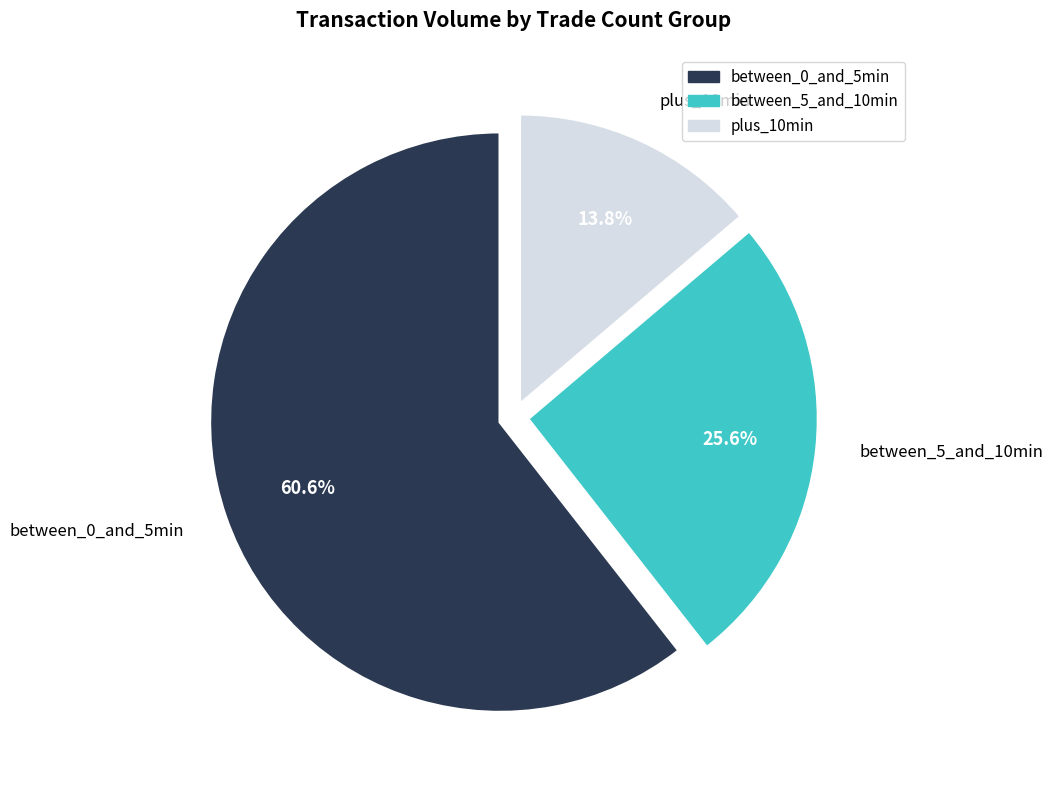

Which category has the biggest portion of the pie?

between_0_and_5min